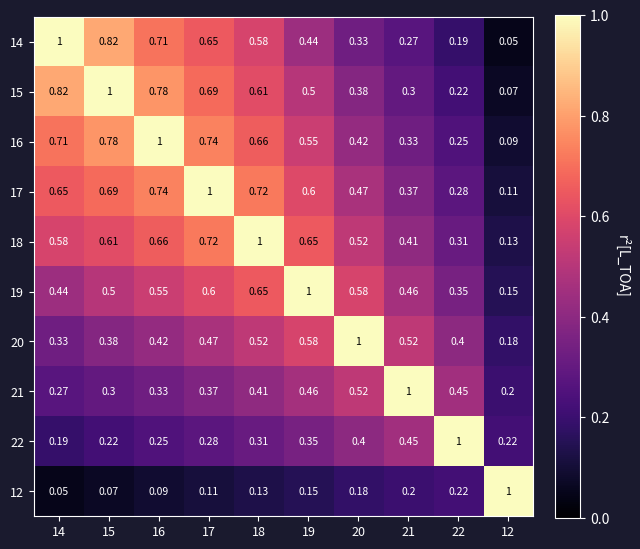

Between 18 and 21, which is larger?

18